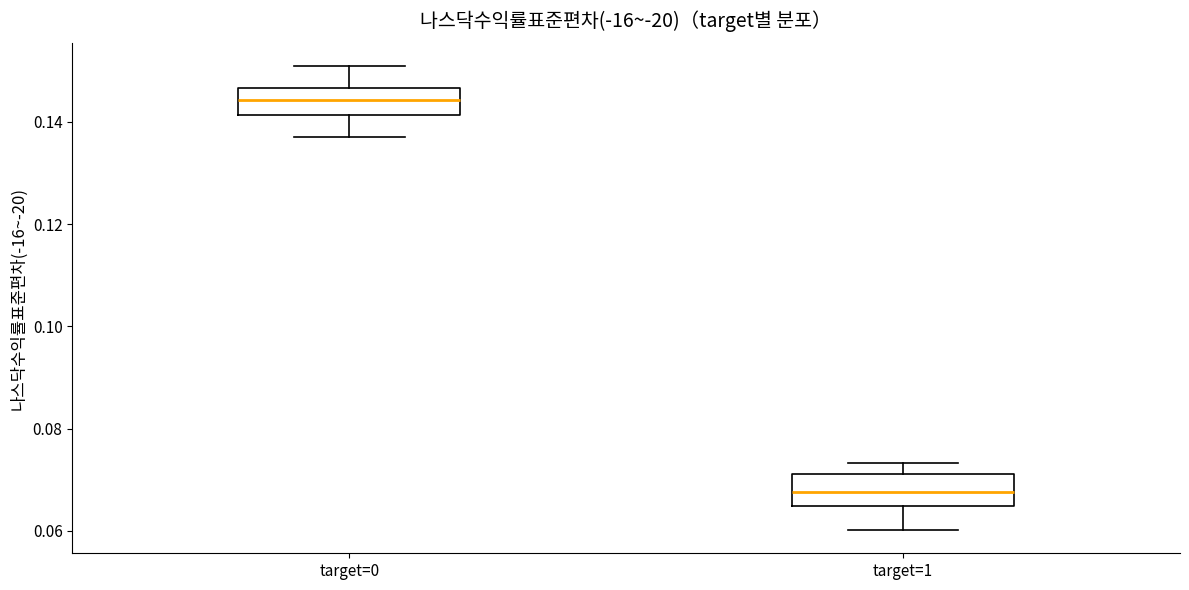

Reading left to right, read every box against the y-axis: the position of its median line, the range the box covers, and the ends of its whiskers. The values are not printed on the chart, so give them approximately, as read against the axis.

target=0: median 0.144, box 0.142 to 0.146, whiskers 0.136 to 0.150
target=1: median 0.068, box 0.064 to 0.072, whiskers 0.060 to 0.074